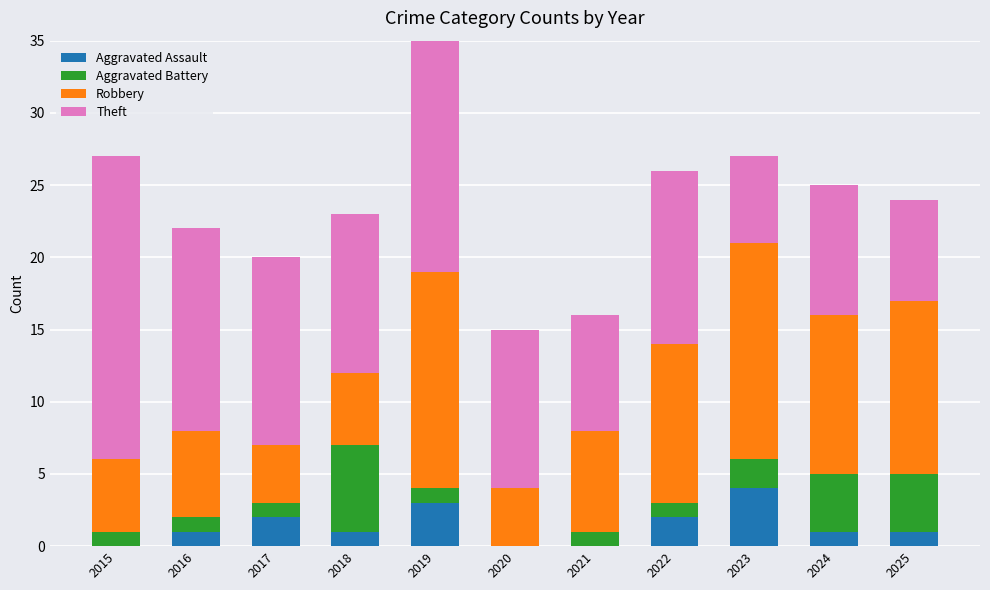

What is the value of the Theft bar at the 3rd from the left?

13